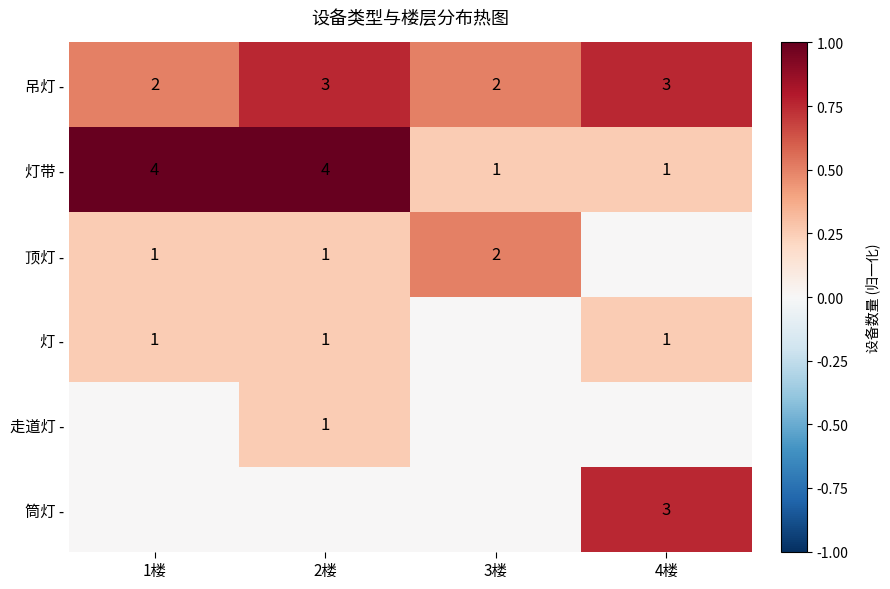

Is the value of 顶灯 - at 1楼 greater than the value of 灯带 - at 2楼?

No